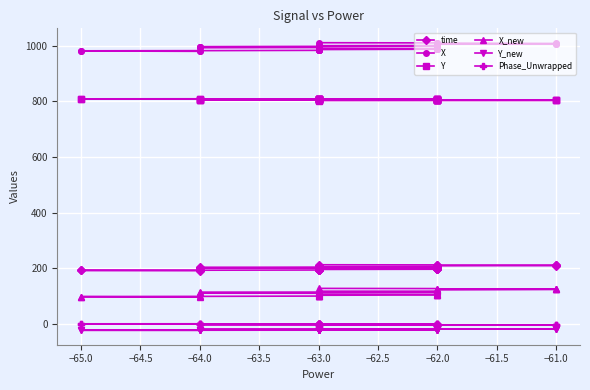

True or false: Y_new and time intersect in this chart.

False